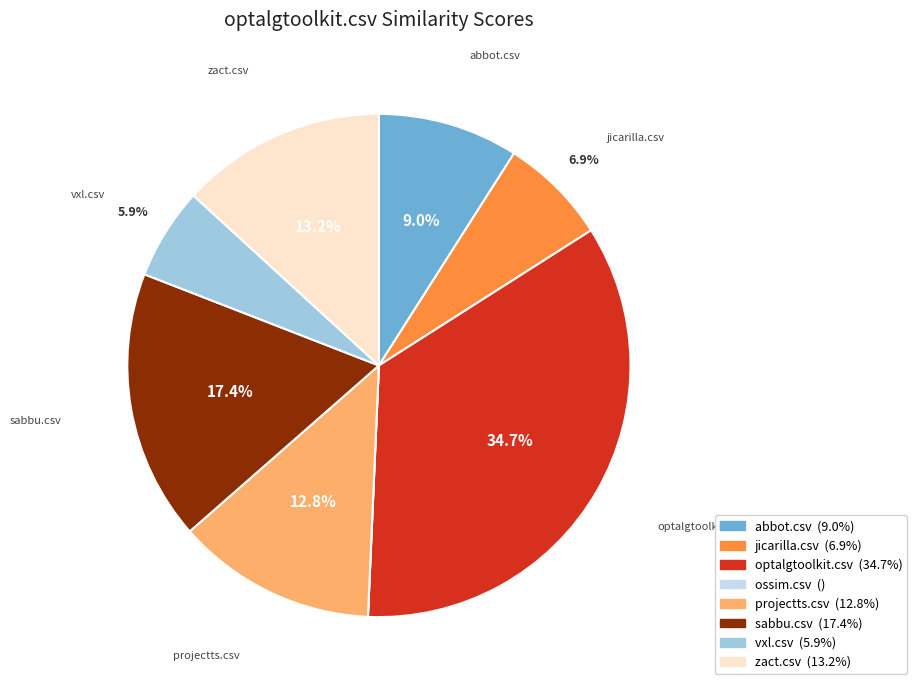

Is the sum of vxl.csv and zact.csv greater than half?

No